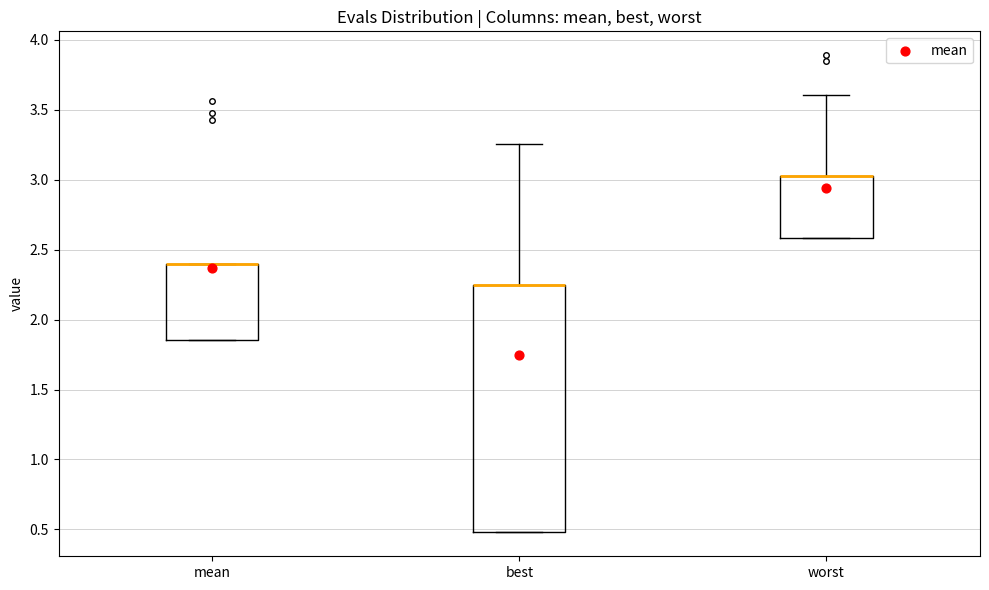

Where is the lower edge of the box for mean on the y-axis? The values are not printed on the chart, so give them approximately, as read against the axis.

1.85